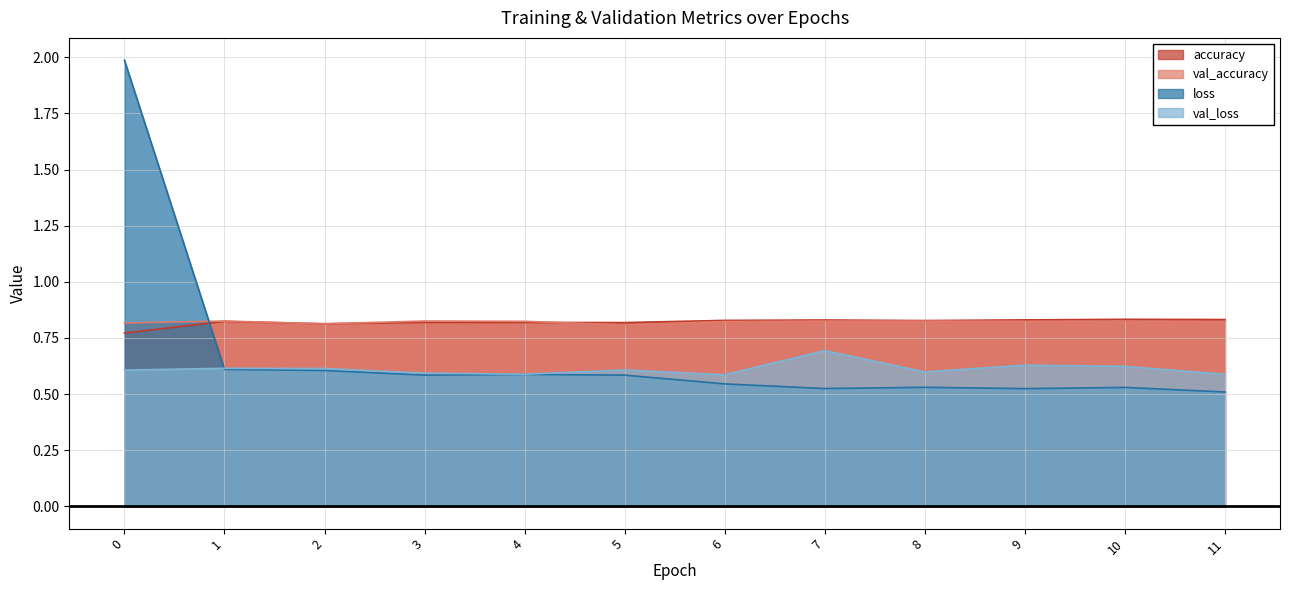

Count the val_loss values in the range 0 to 1.

12